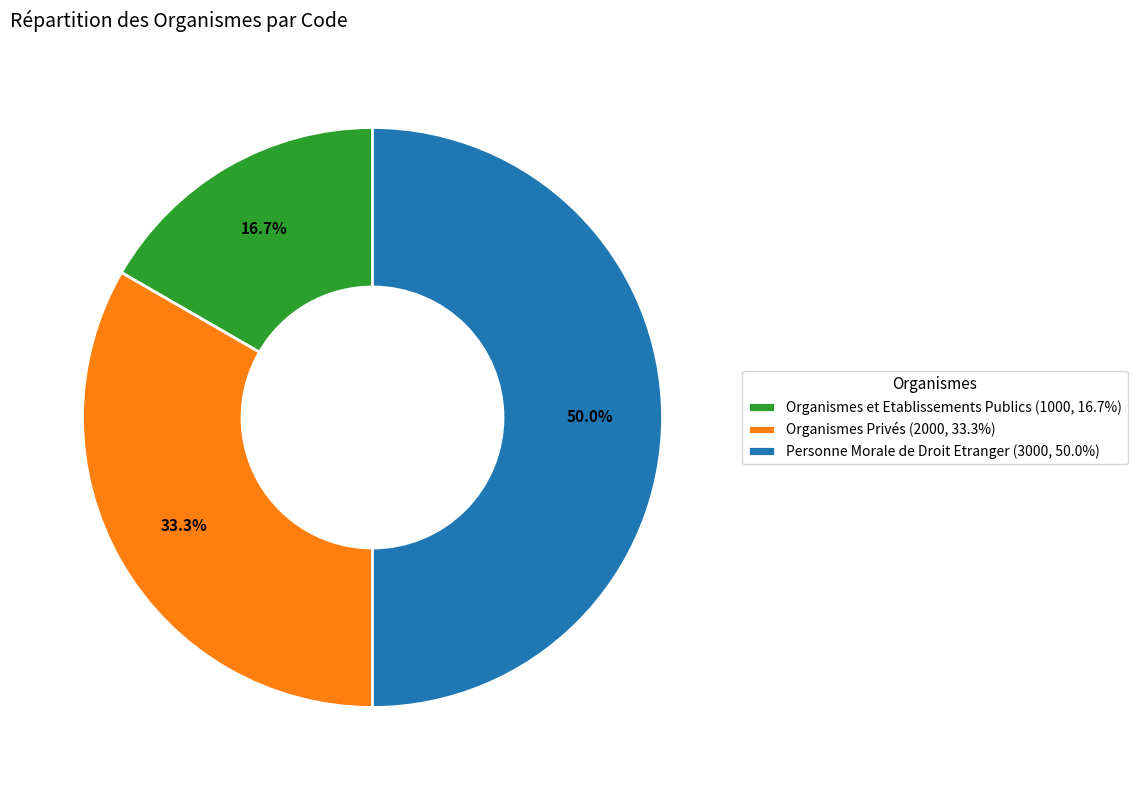

How much of the chart is everything except Organismes et Etablissements Publics?

83.3%